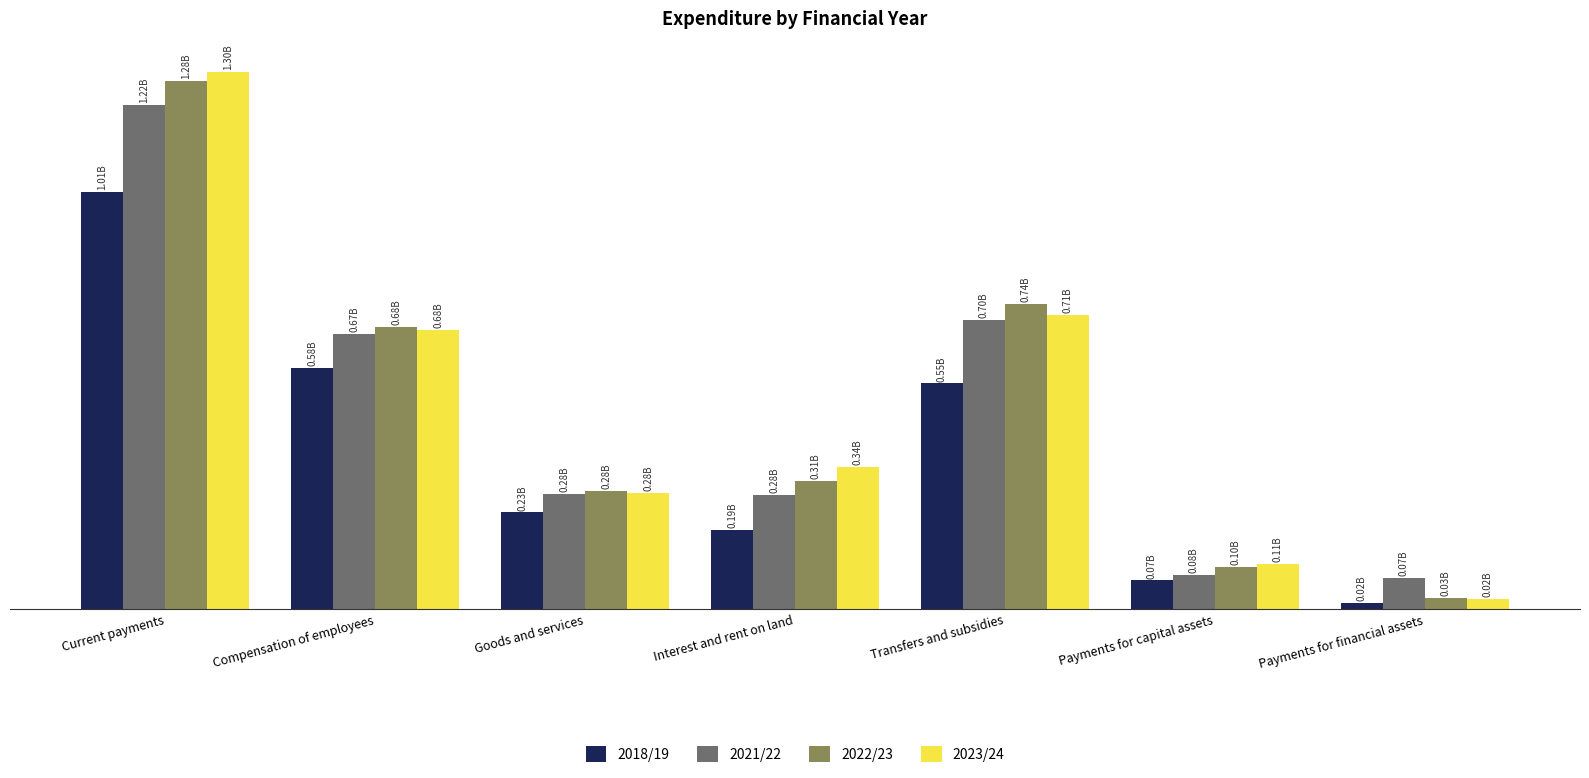

What are all the series names shown in the legend?

2018/19, 2021/22, 2022/23, 2023/24